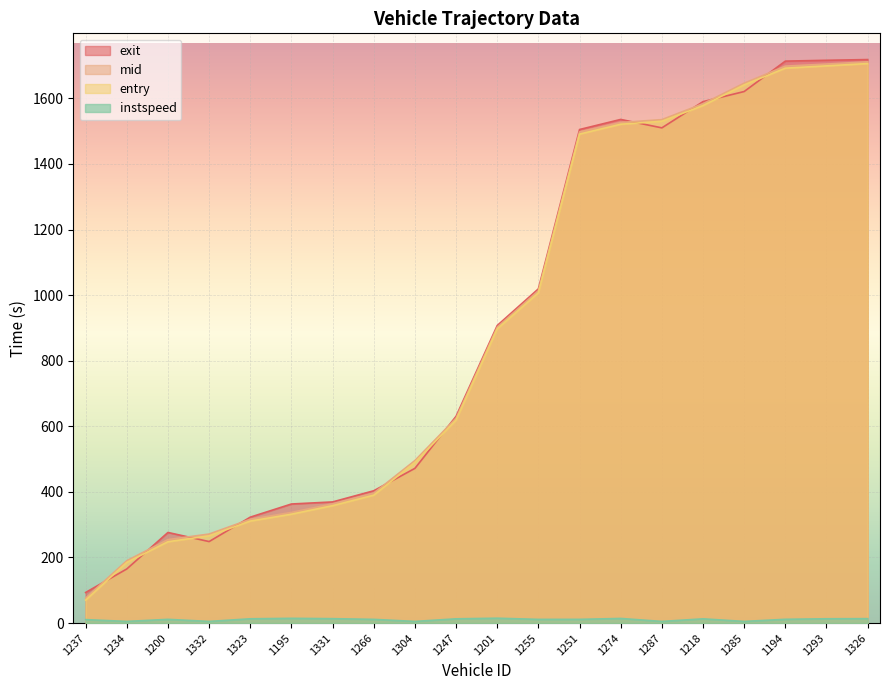

Reading left to right, list all the values displayed in this chart.

entry: 1237=70.0	1234=185.0	1200=248.0	1332=266.0	1323=311.0	1195=332.0	1331=358.0	1266=390.0	1304=490.0	1247=619.0	1201=897.0	1255=1007.0	1251=1491.0	1274=1521.0	1287=1530.0	1218=1578.0	1285=1641.0	1194=1692.0	1293=1699.0	1326=1706.0
mid: 1237=76.3	1234=190.2	1200=254.5	1332=271.4	1323=316.5	1195=337.3	1331=363.6	1266=396.3	1304=495.5	1247=624.6	1201=902.1	1255=1013.2	1251=1497.5	1274=1526.3	1287=1535.0	1218=1583.6	1285=1646.1	1194=1698.2	1293=1704.5	1326=1711.3
exit: 1237=93.2	1234=165.0	1200=276.2	1332=248.5	1323=322.9	1195=363.0	1331=369.3	1266=403.4	1304=471.7	1247=630.4	1201=907.2	1255=1019.0	1251=1504.8	1274=1535.6	1287=1509.9	1218=1589.9	1285=1620.7	1194=1713.4	1293=1716.0	1326=1718.2
instspeed: 1237=10.5	1234=5.0	1200=11.3	1332=5.0	1323=13.0	1195=14.4	1331=13.4	1266=11.3	1304=5.0	1247=12.9	1201=14.8	1255=11.2	1251=11.3	1274=14.0	1287=5.0	1218=12.8	1285=5.0	1194=11.5	1293=13.1	1326=13.4